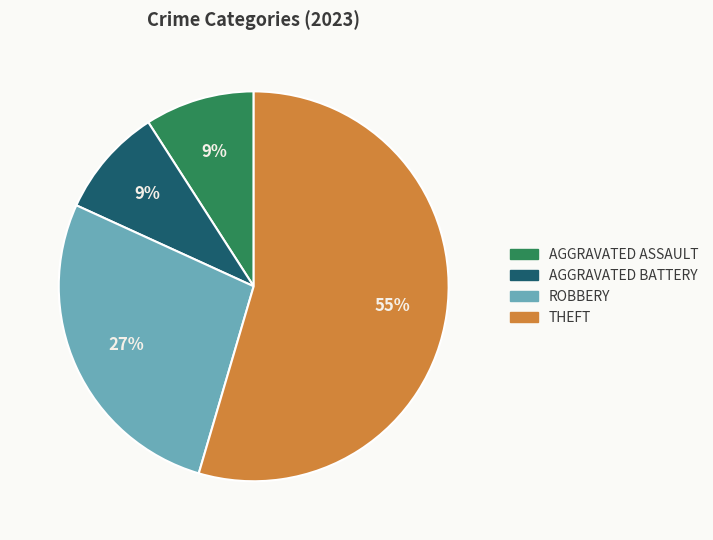

To the nearest percent, what is the average slice percentage?

25%